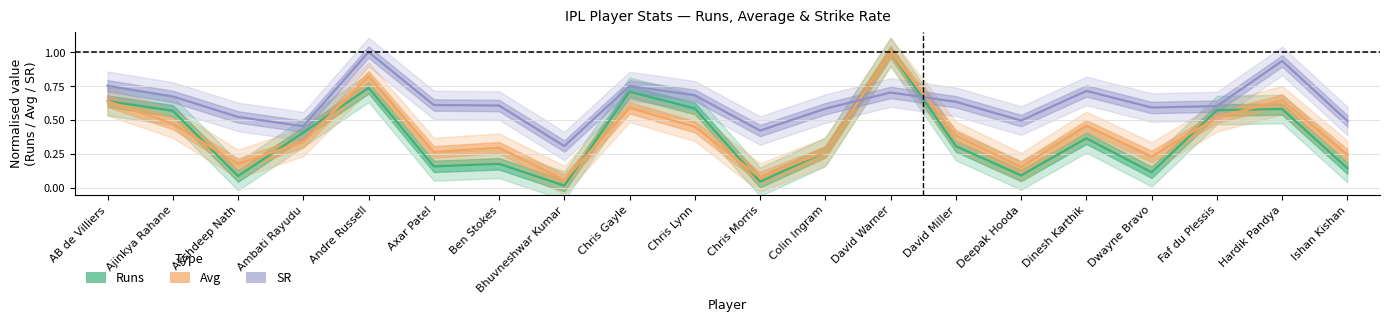

What is the average value of the SR series?

0.6